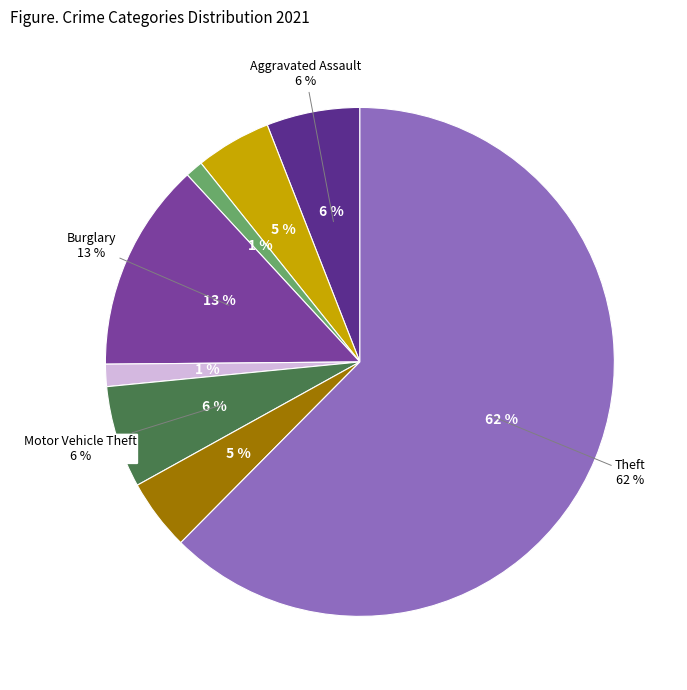

Rank the categories by value from highest to lowest.

Theft, Burglary, Motor Vehicle Theft, Aggravated Assault, Aggravated Battery, Robbery, Criminal Sexual Assault, Arson